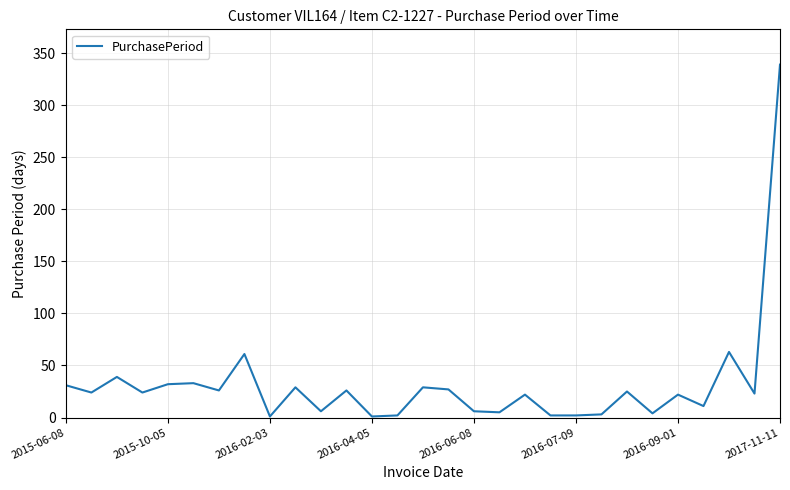

Does the chart have visible grid lines?

Yes